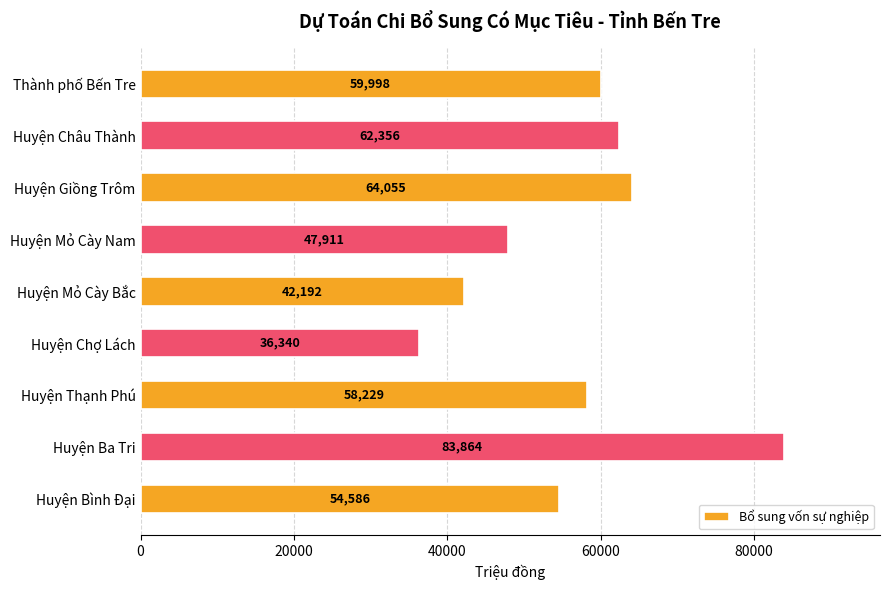

What is the sum of all values?

509531